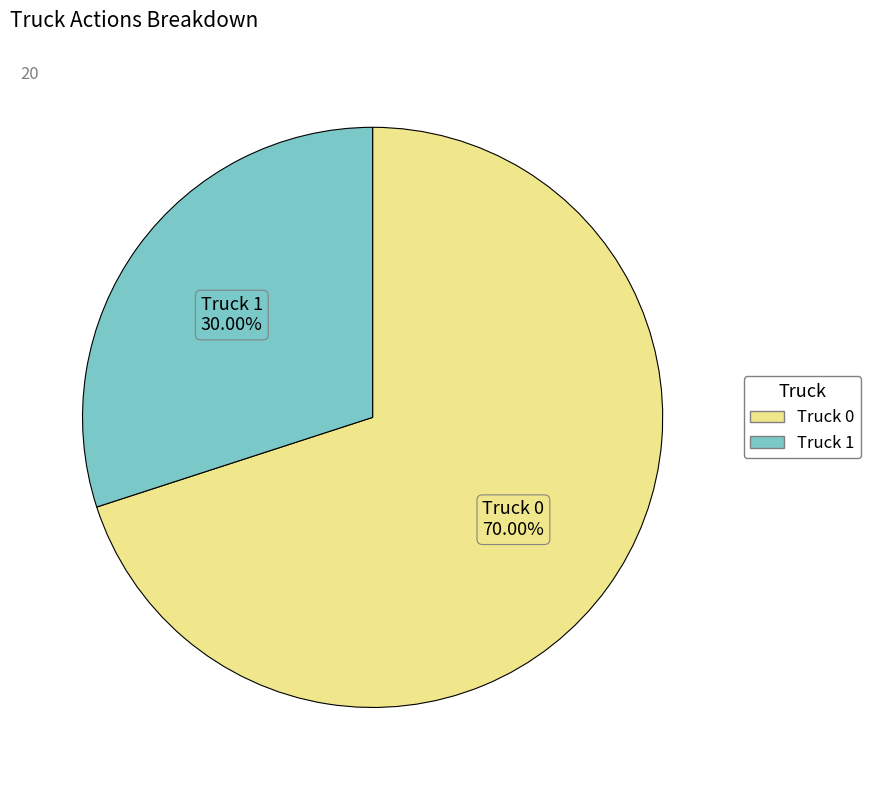

The Truck 0 slice represents 82% of the pie. True or false?

False